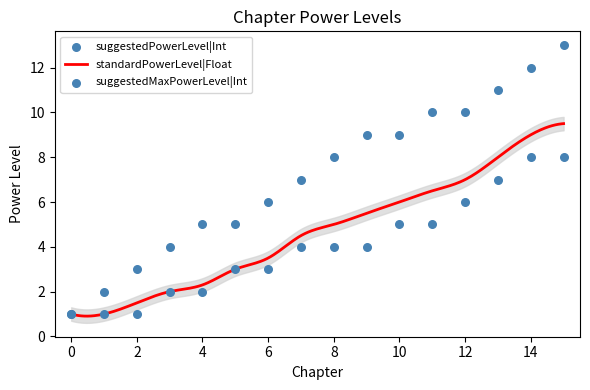

What is the lowest value of the standardPowerLevel|Float series?

0.9